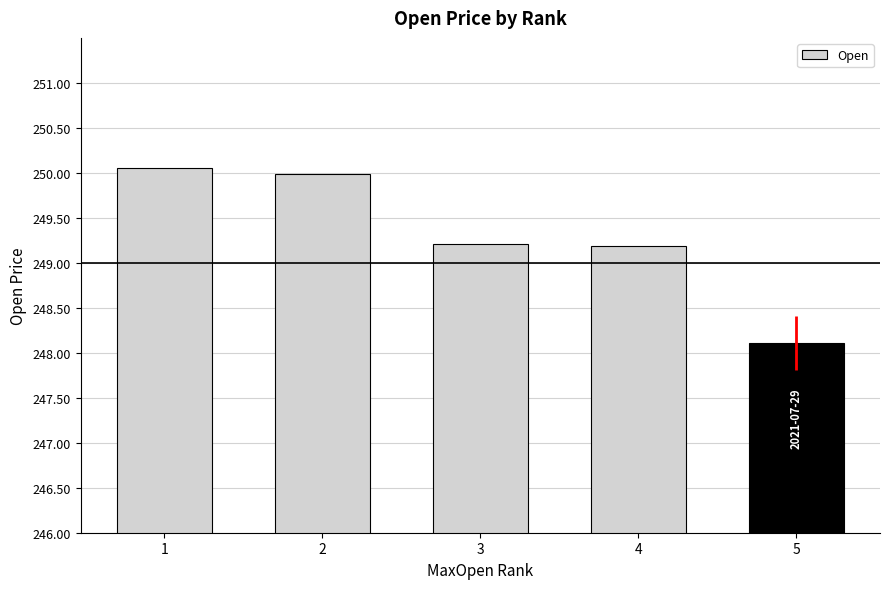

The chart shows a value of 249.2 at 4. True or false?

True